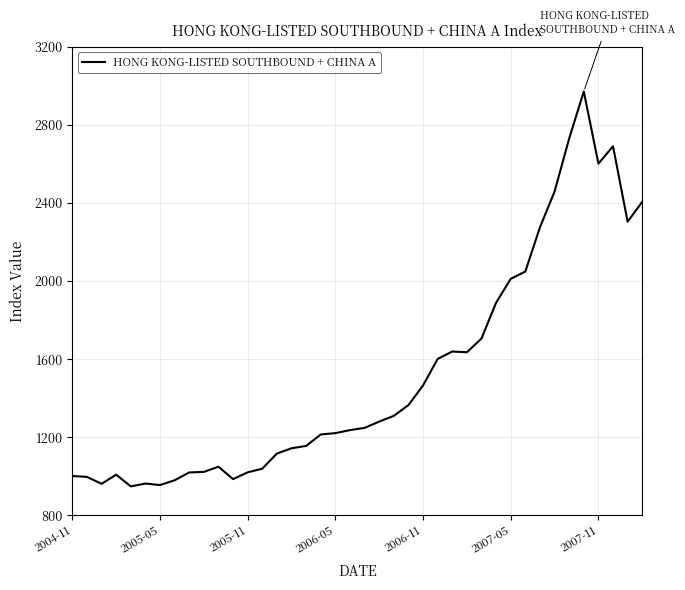

What is the average value?

1515.6